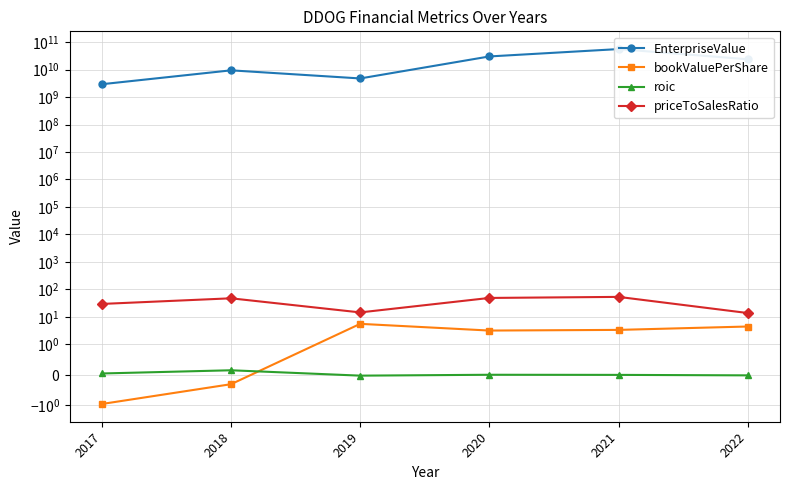

Is it true that priceToSalesRatio equals 13.8 at 2022?

True